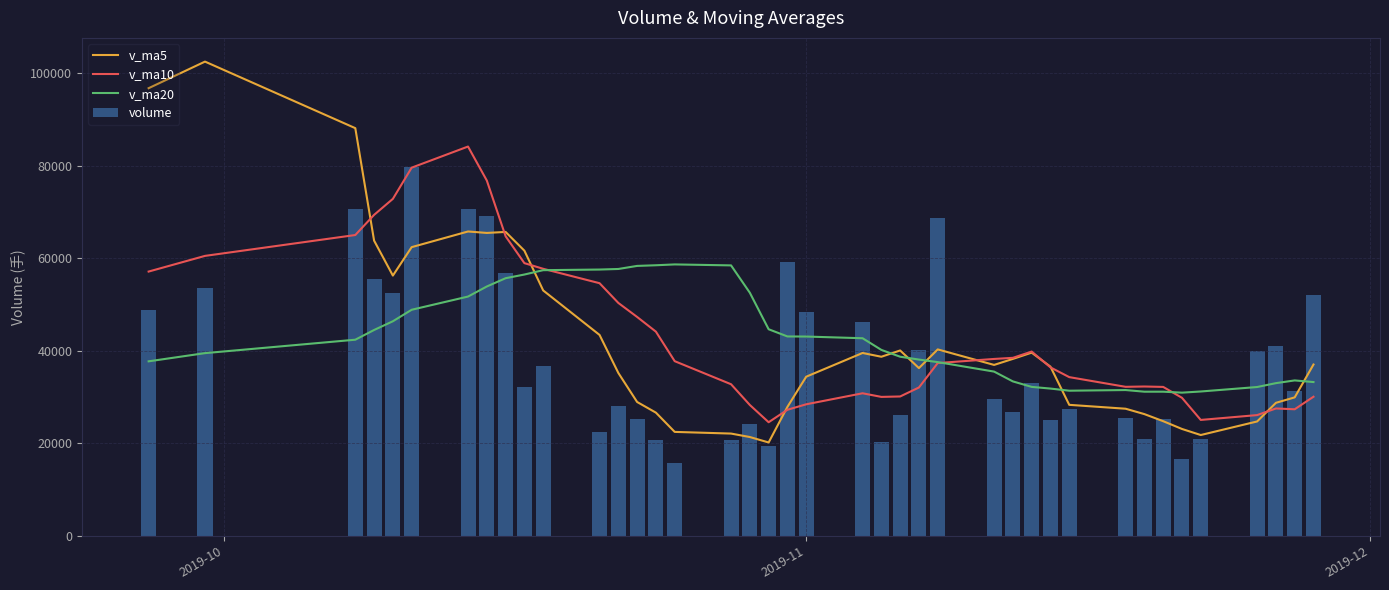

How many data points in volume are less than 32164?

20